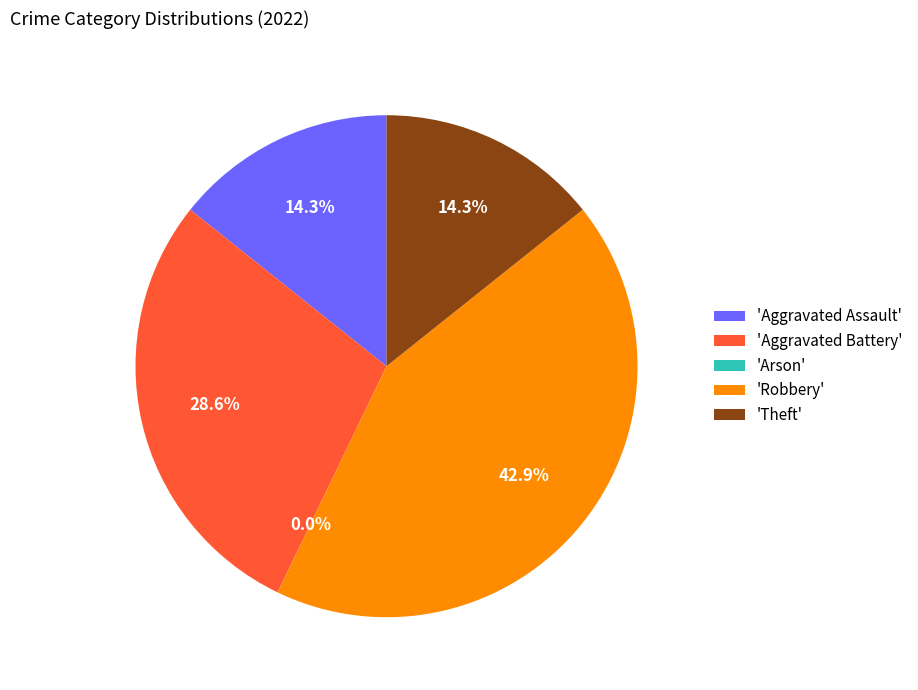

Which category has the smallest portion of the pie?

Arson